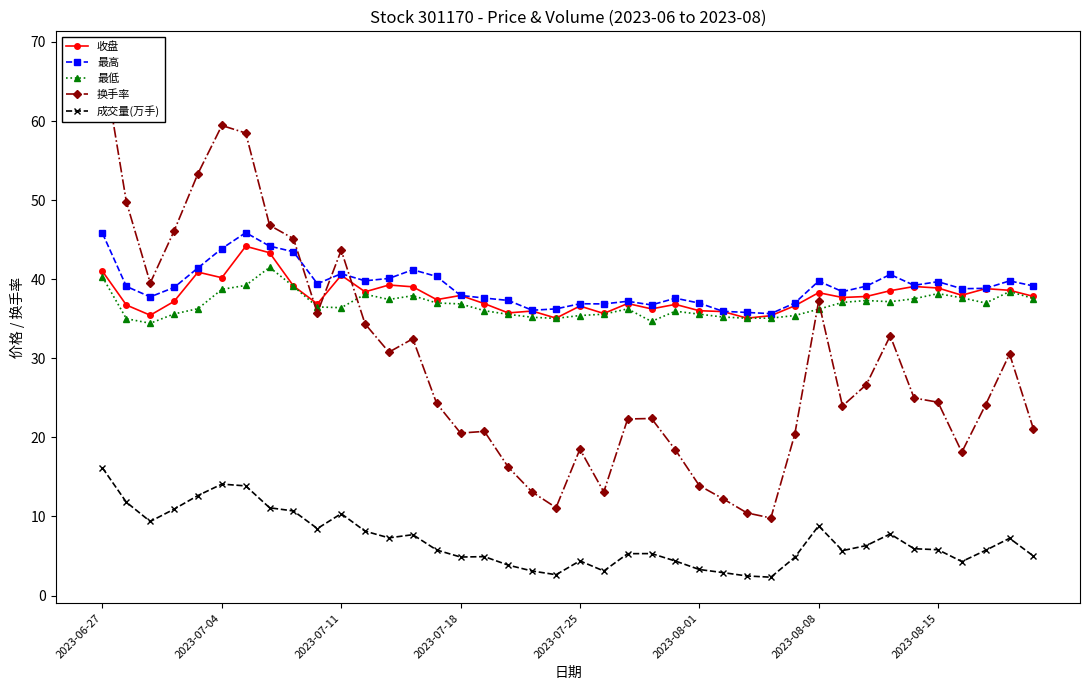

What is the sum of the 成交量(万手) values at 38 and 26?

10.1